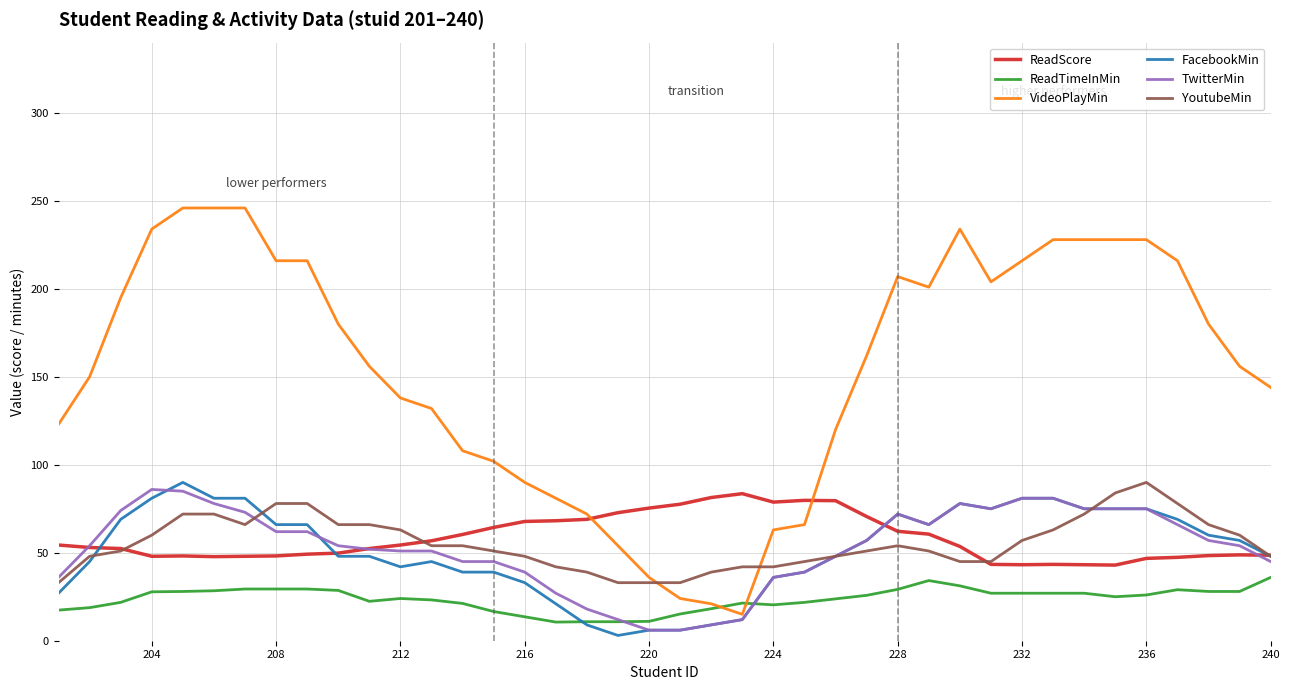

Which series has the widest spread of values?

VideoPlayMin